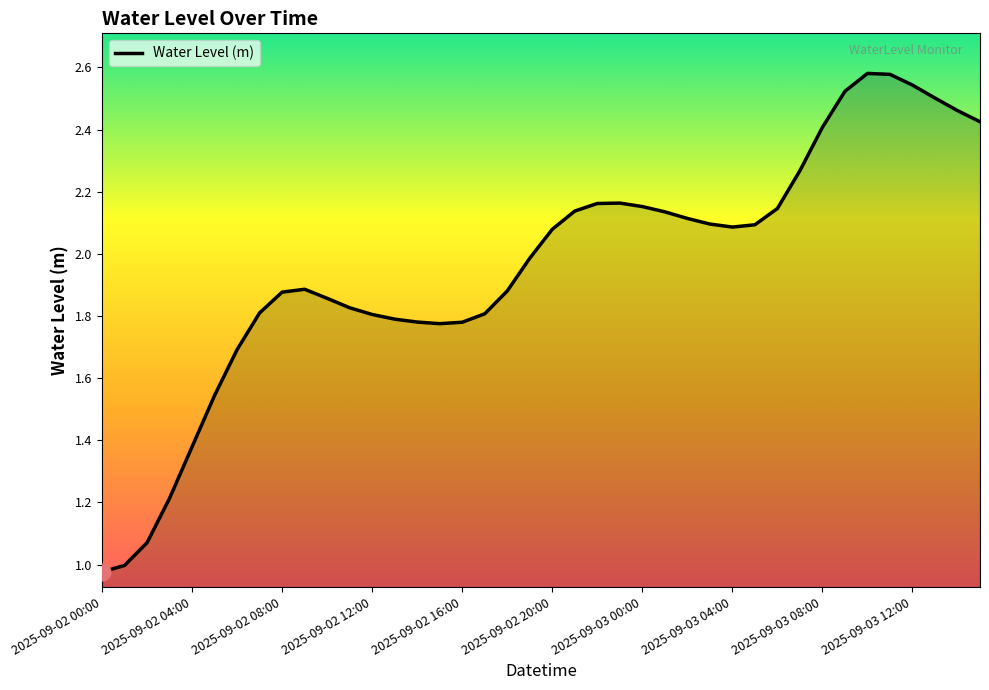

How many lines are shown in the chart?

1